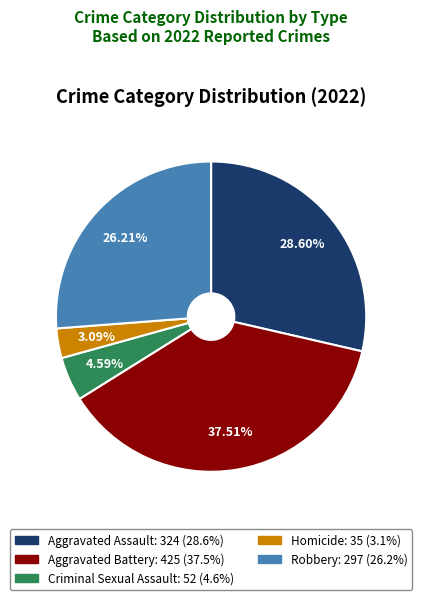

Count the number of slices in the pie.

5